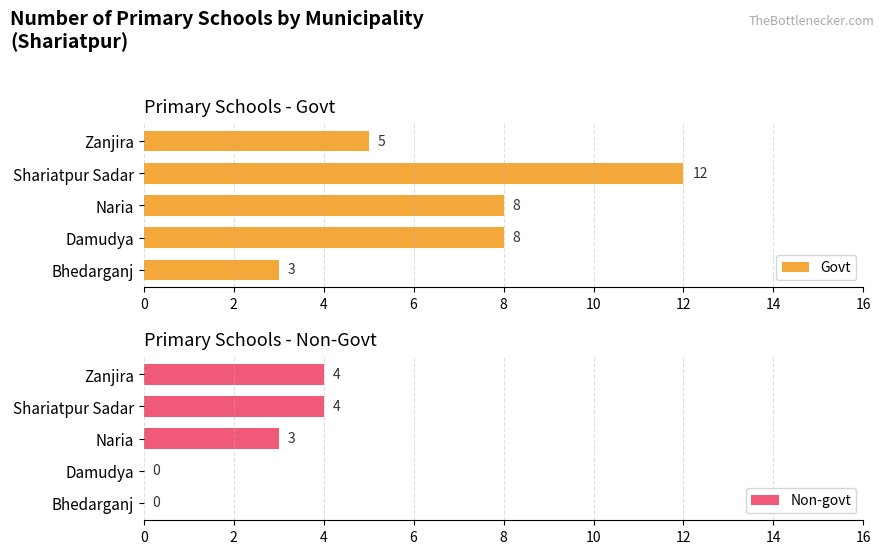

What is the difference between the maximum and minimum values in the Govt series?

9